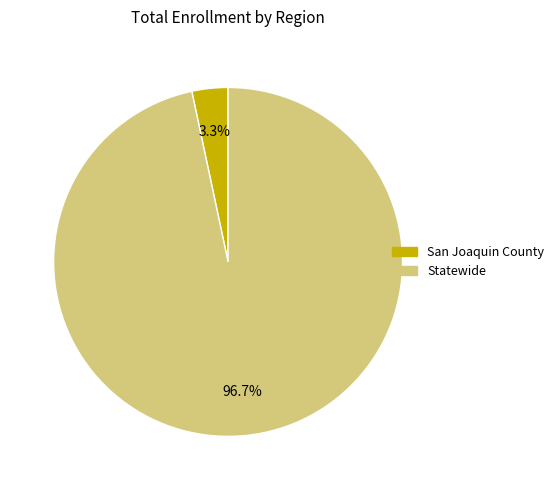

How many segments does this pie chart have?

2